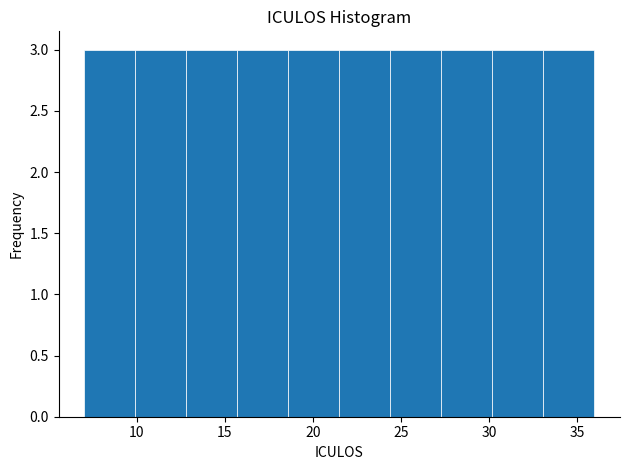

What is the height of the bar covering 12.8 to 15.7 on the x-axis? Neither the bar edges nor the heights are printed on the chart, so give them approximately, as read against the axes.

3